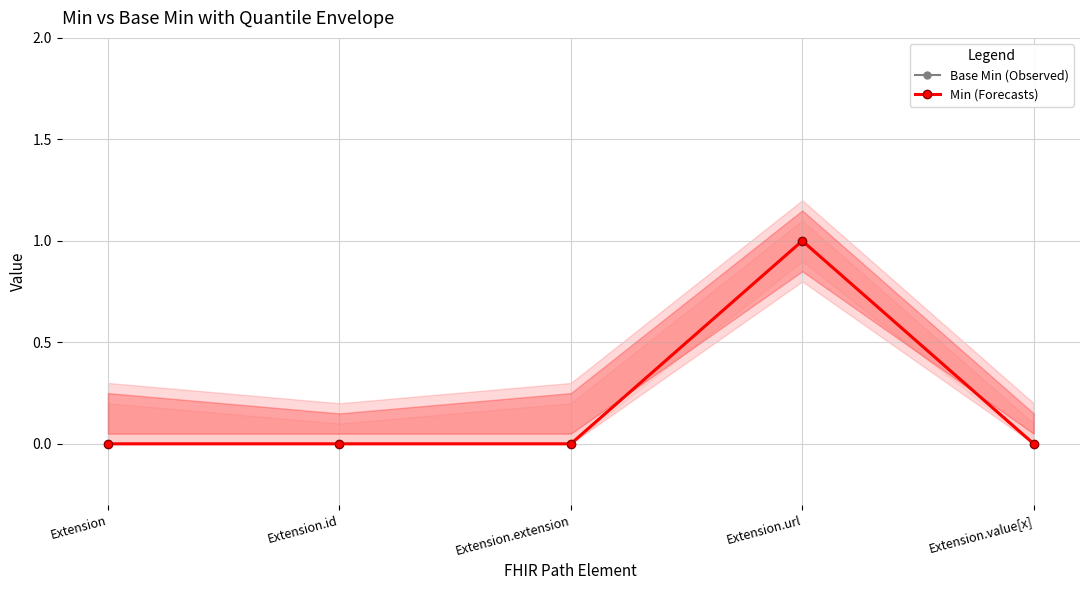

Is this an area chart (filled region under the line)?

No